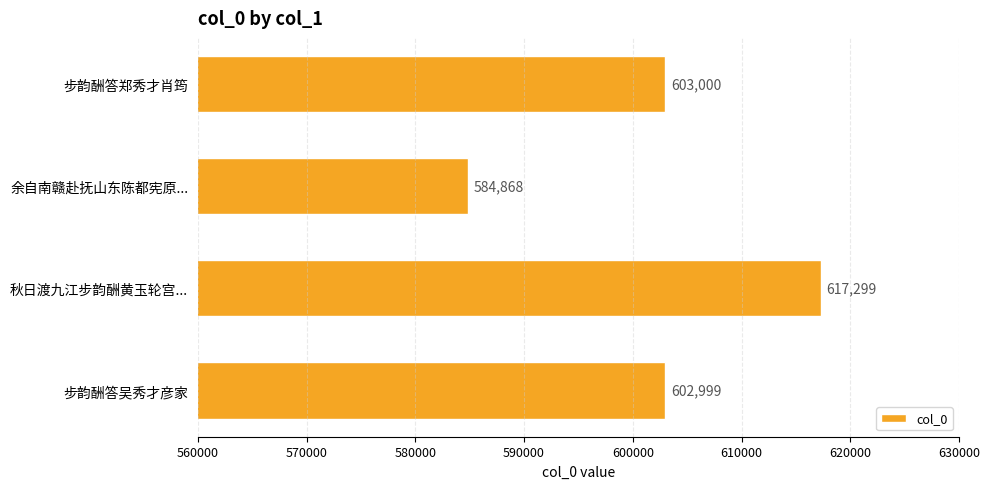

The value at 余自南赣赴抚山东陈都宪原... is 584868. True or false?

True